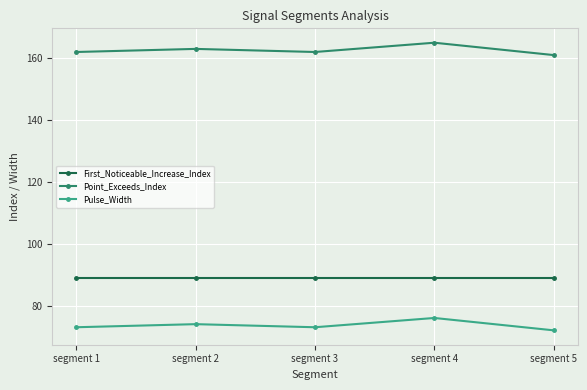

Reading right to left, list all the values displayed in this chart.

First_Noticeable_Increase_Index: 89	89	89	89	89
Point_Exceeds_Index: 161	165	162	163	162
Pulse_Width: 72	76	73	74	73